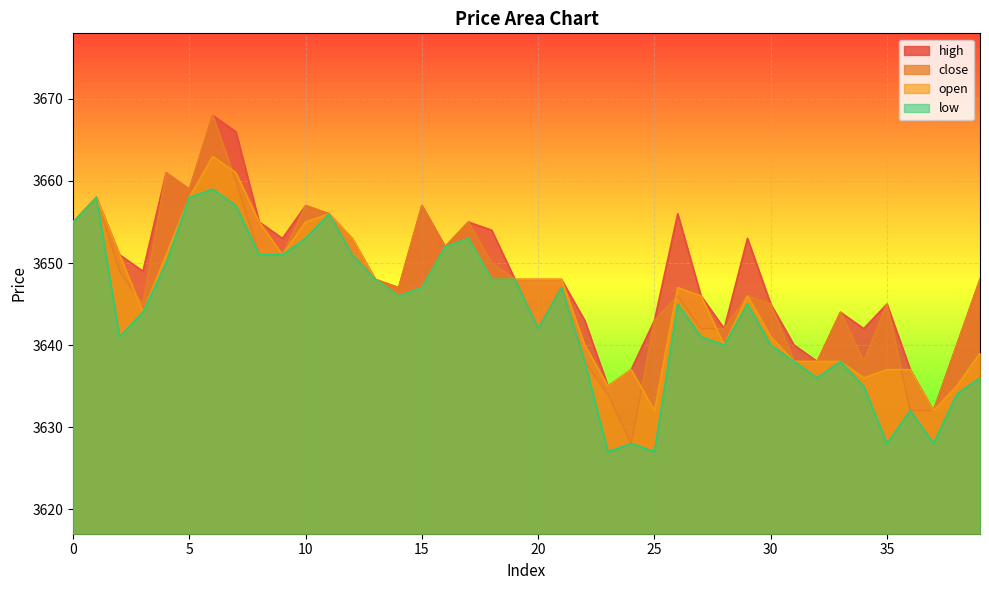

What is the greatest value displayed?

3668